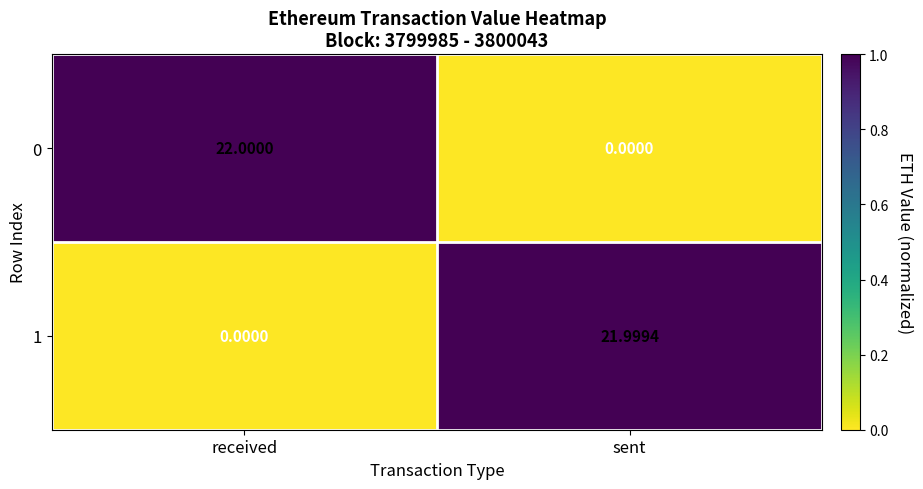

At how many categories does at least one series exceed 0?

2